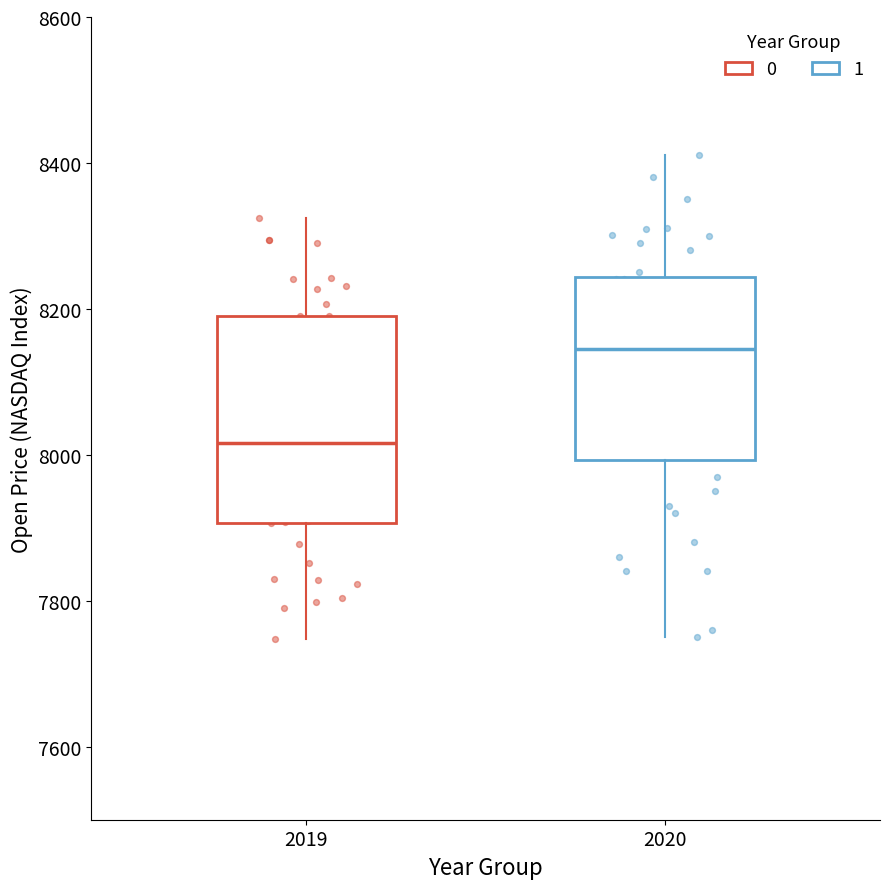

Where does the upper whisker of the box at x = 2020 end on the y-axis? The values are not printed on the chart, so give them approximately, as read against the axis.

8420